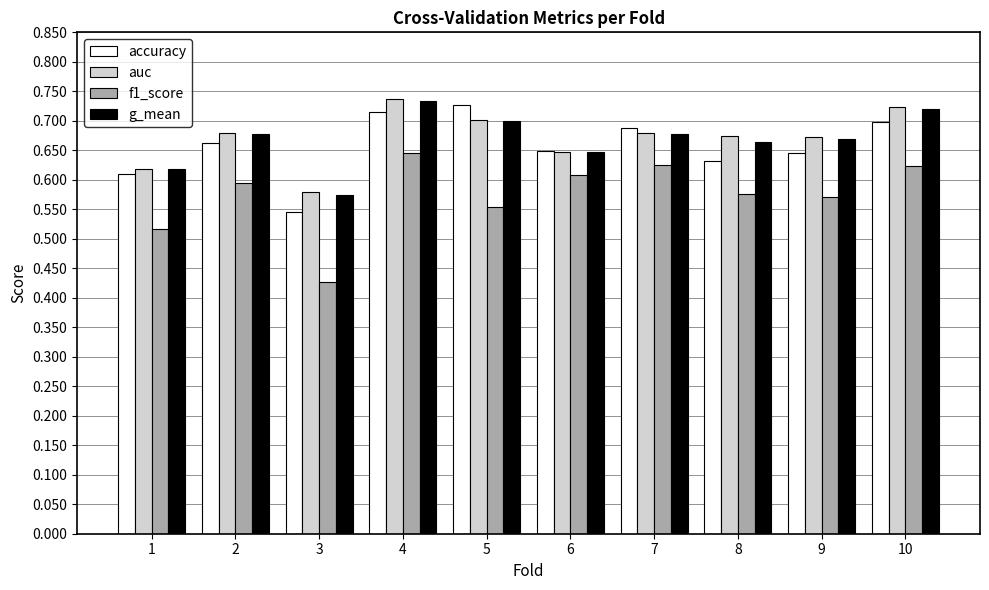

The value of g_mean at 9 is 0.7. True or false?

True